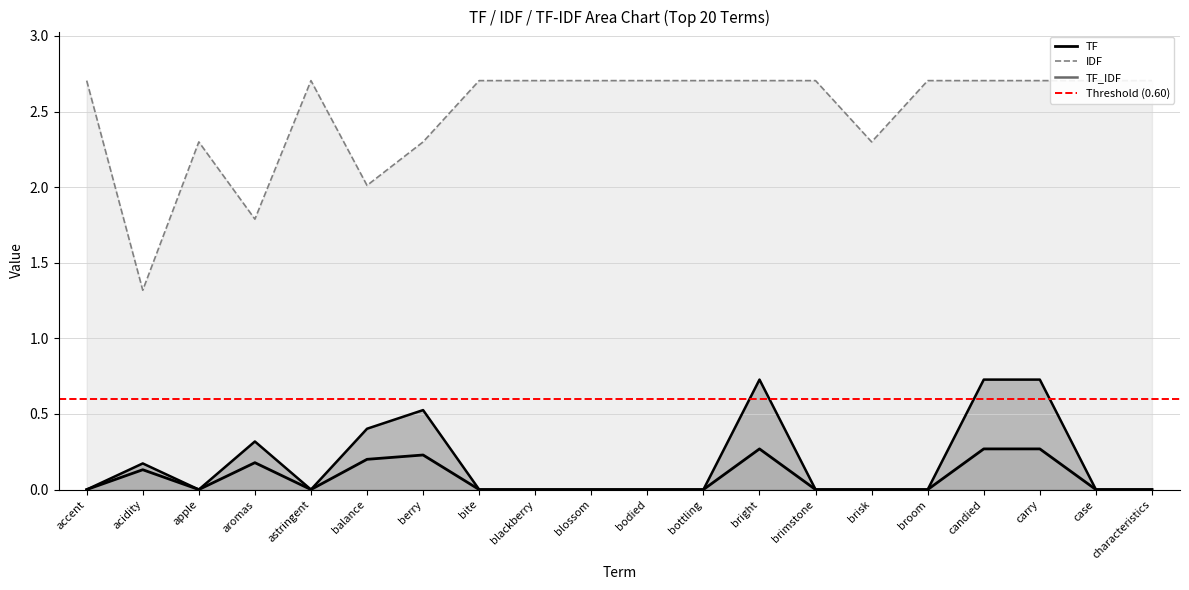

True or false: TF has more than 0 points higher than both neighbors.

True